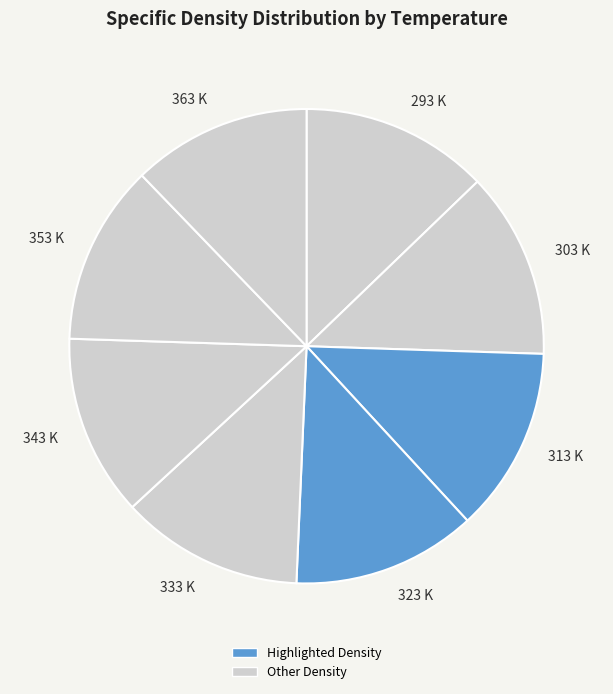

Do 303 K and 343 K together represent more than half of the pie?

No